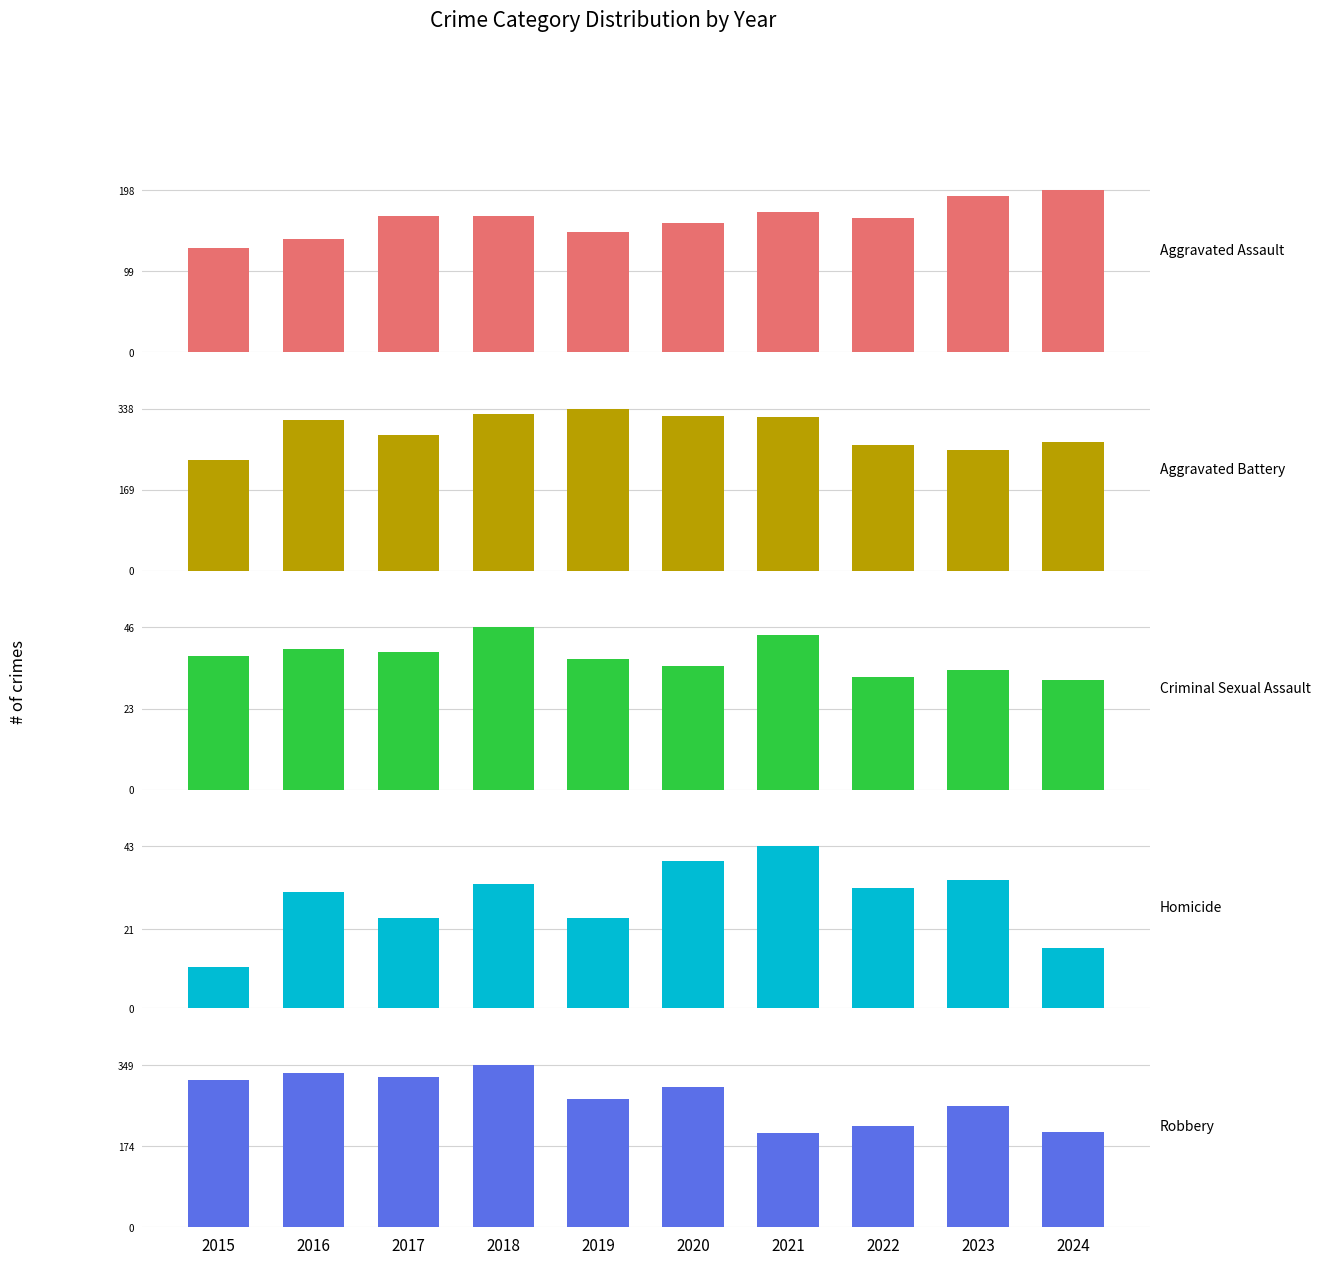

Reading right to left, list all the values displayed in this chart.

Aggravated Assault: 2024=198	2023=191	2022=164	2021=171	2020=157	2019=147	2018=166	2017=166	2016=138	2015=127
Aggravated Battery: 2024=268	2023=252	2022=263	2021=320	2020=323	2019=338	2018=327	2017=283	2016=314	2015=231
Criminal Sexual Assault: 2024=31	2023=34	2022=32	2021=44	2020=35	2019=37	2018=46	2017=39	2016=40	2015=38
Homicide: 2024=16	2023=34	2022=32	2021=43	2020=39	2019=24	2018=33	2017=24	2016=31	2015=11
Robbery: 2024=206	2023=261	2022=219	2021=202	2020=303	2019=277	2018=349	2017=323	2016=333	2015=317